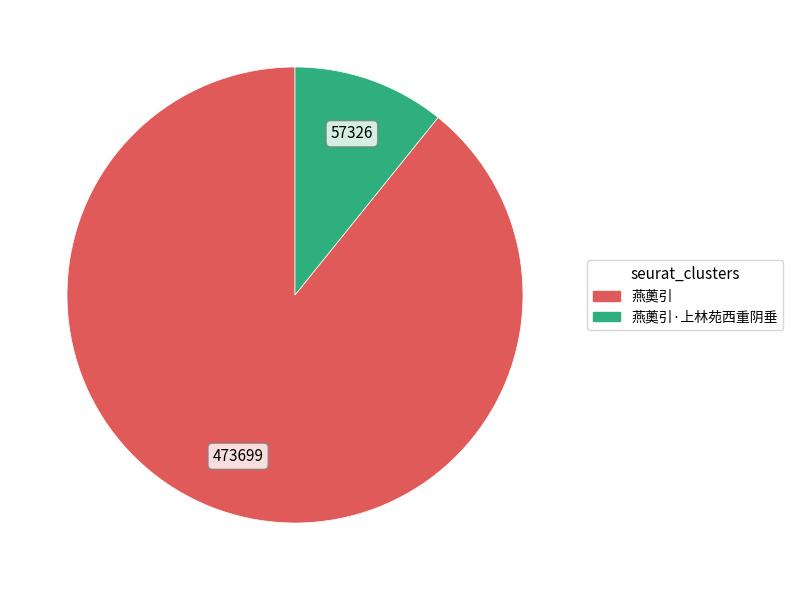

Is there a majority slice in this chart?

Yes